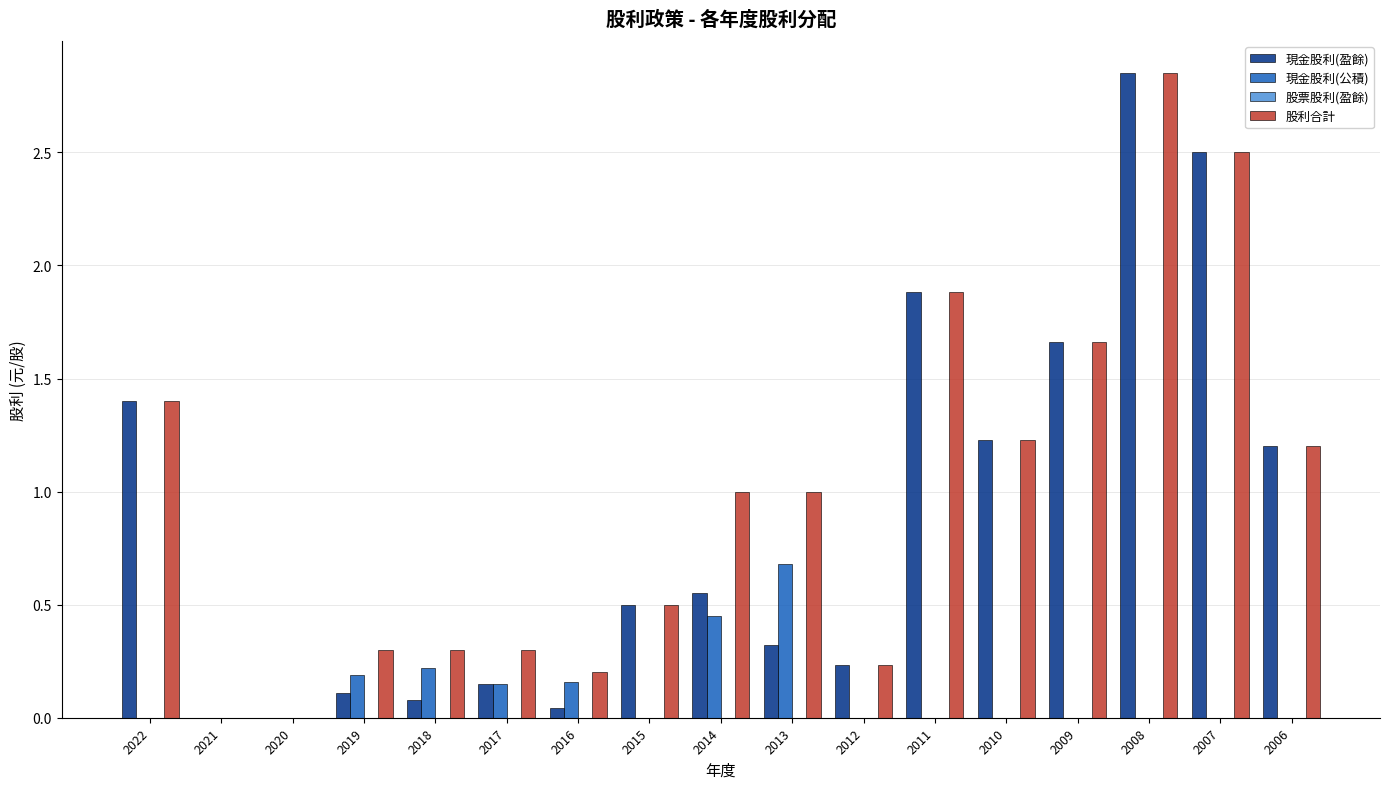

How many categories are shown in the chart?

17